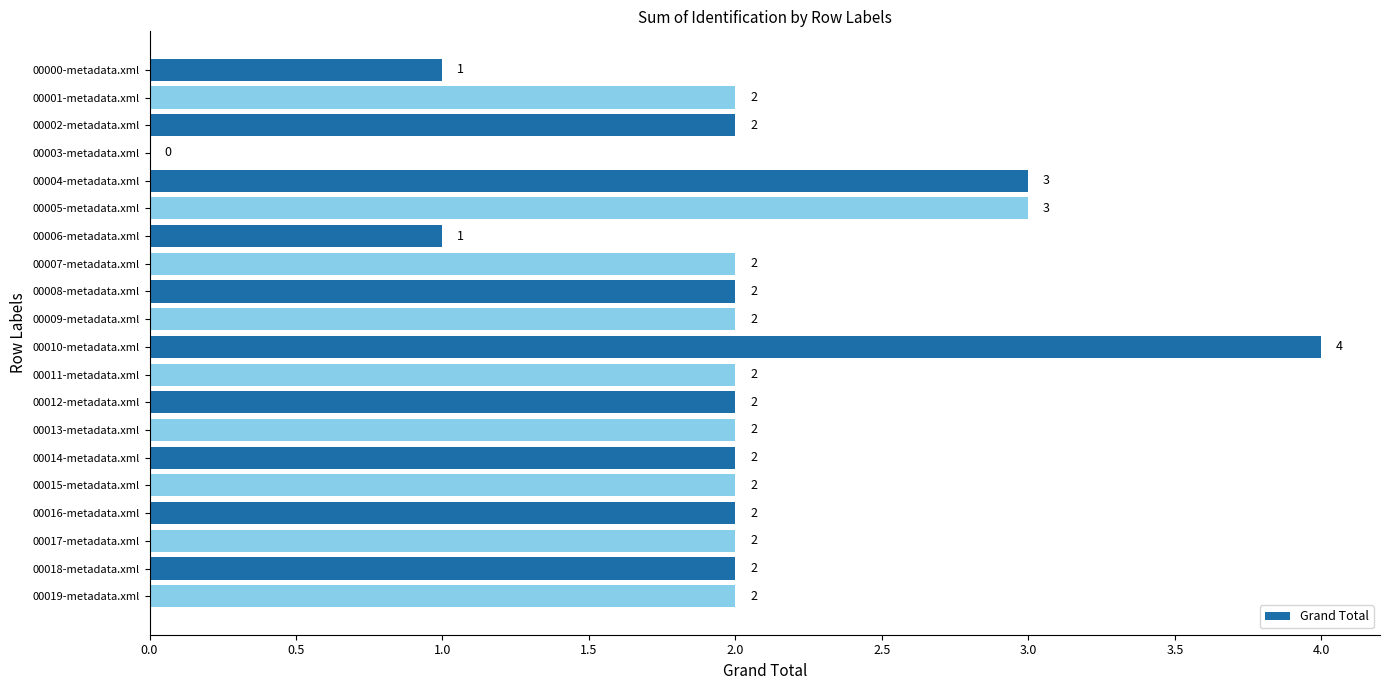

What is the ratio of the value at 00013-metadata.xml to the value at 00016-metadata.xml?

1.0